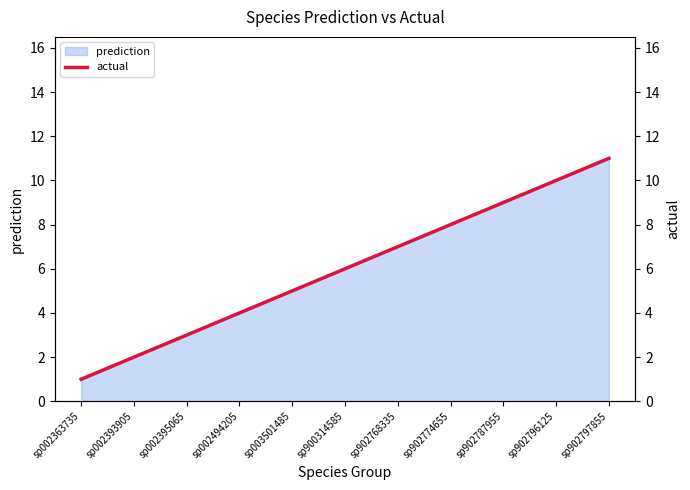

List the labels in order of value, smallest first.

sp002363735, sp002393905, sp002395065, sp002494205, sp003501485, sp900314585, sp902768335, sp902774655, sp902787955, sp902796125, sp902797855